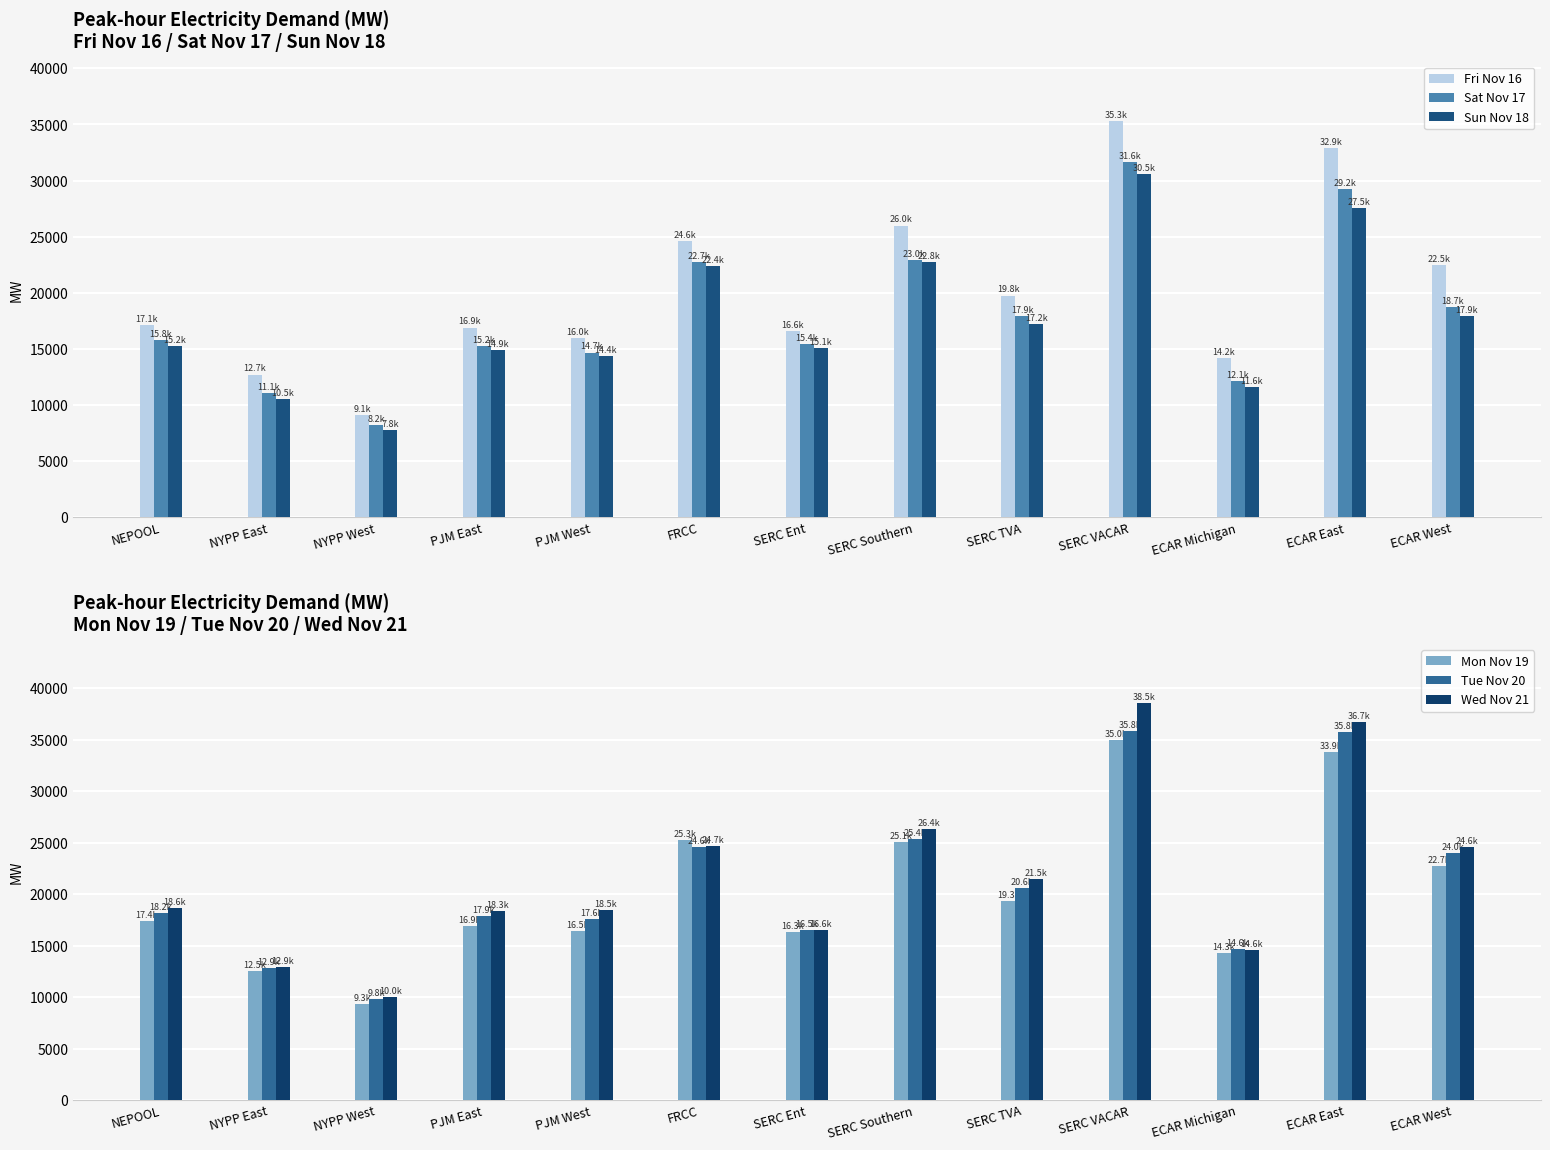

Which series has the largest range (max minus min)?

Wed Nov 21